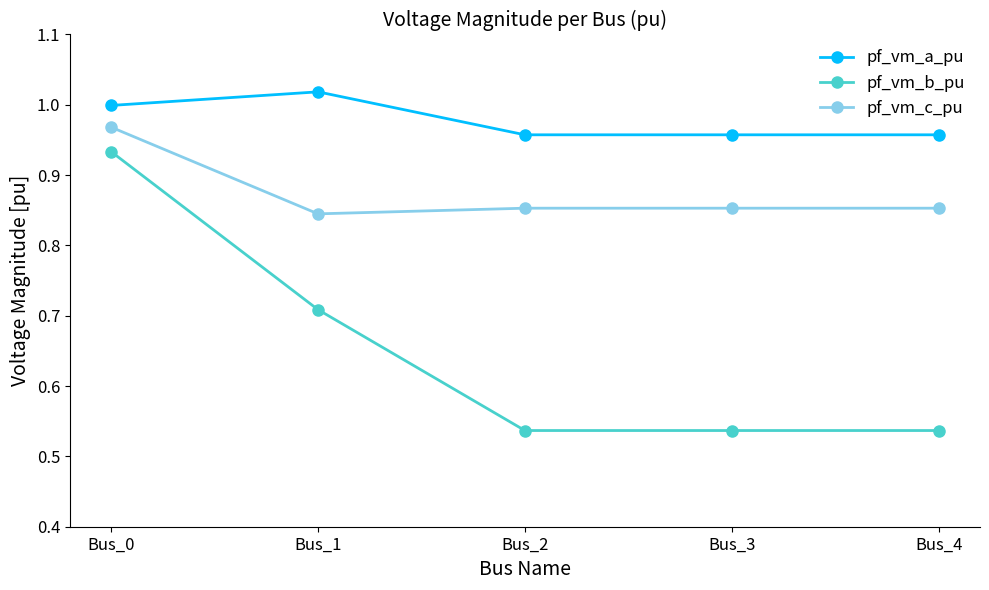

The value of pf_vm_a_pu at Bus_0 is 1.0. True or false?

True